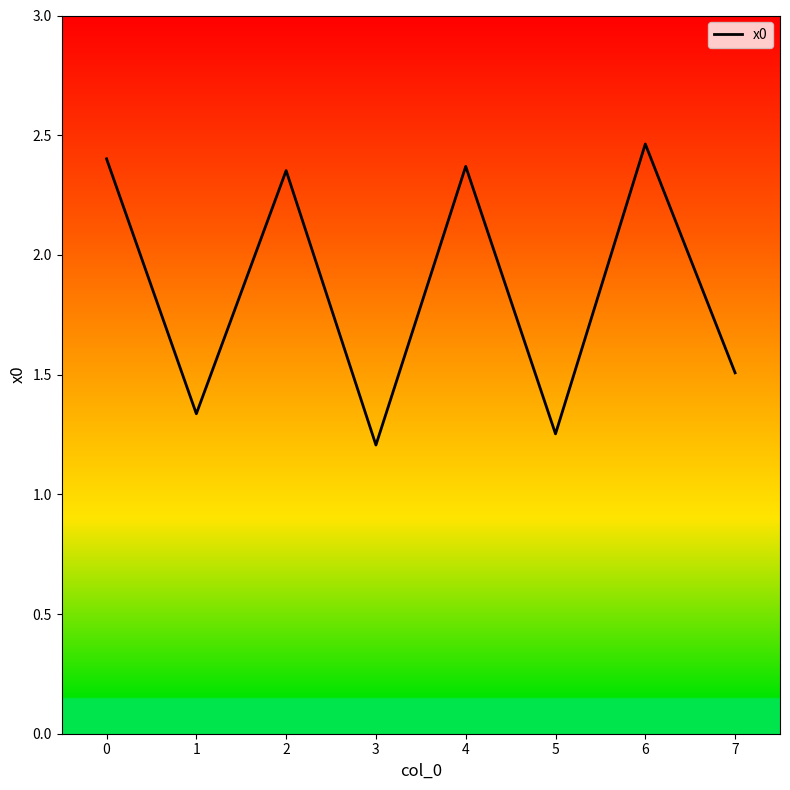

Does the chart have visible grid lines?

No